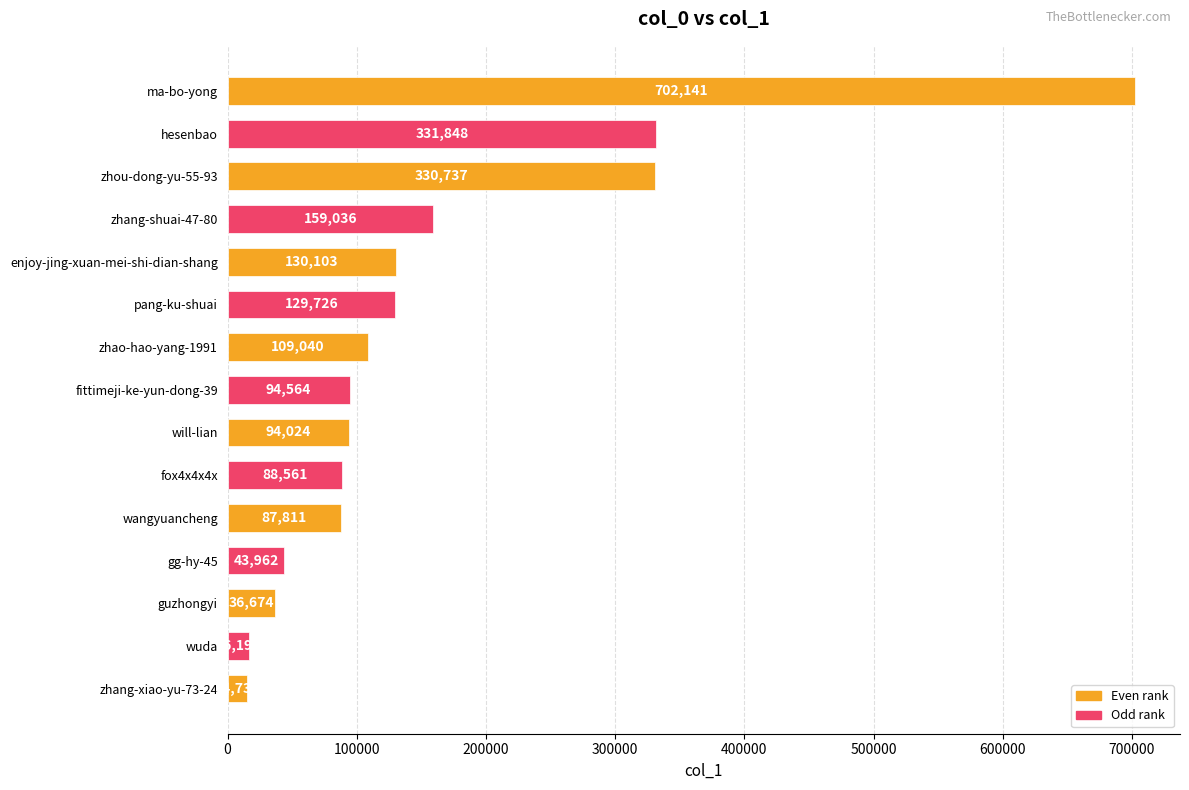

Rank the categories by value from highest to lowest.

ma-bo-yong, hesenbao, zhou-dong-yu-55-93, zhang-shuai-47-80, enjoy-jing-xuan-mei-shi-dian-shang, pang-ku-shuai, zhao-hao-yang-1991, fittimeji-ke-yun-dong-39, will-lian, fox4x4x4x, wangyuancheng, gg-hy-45, guzhongyi, wuda, zhang-xiao-yu-73-24